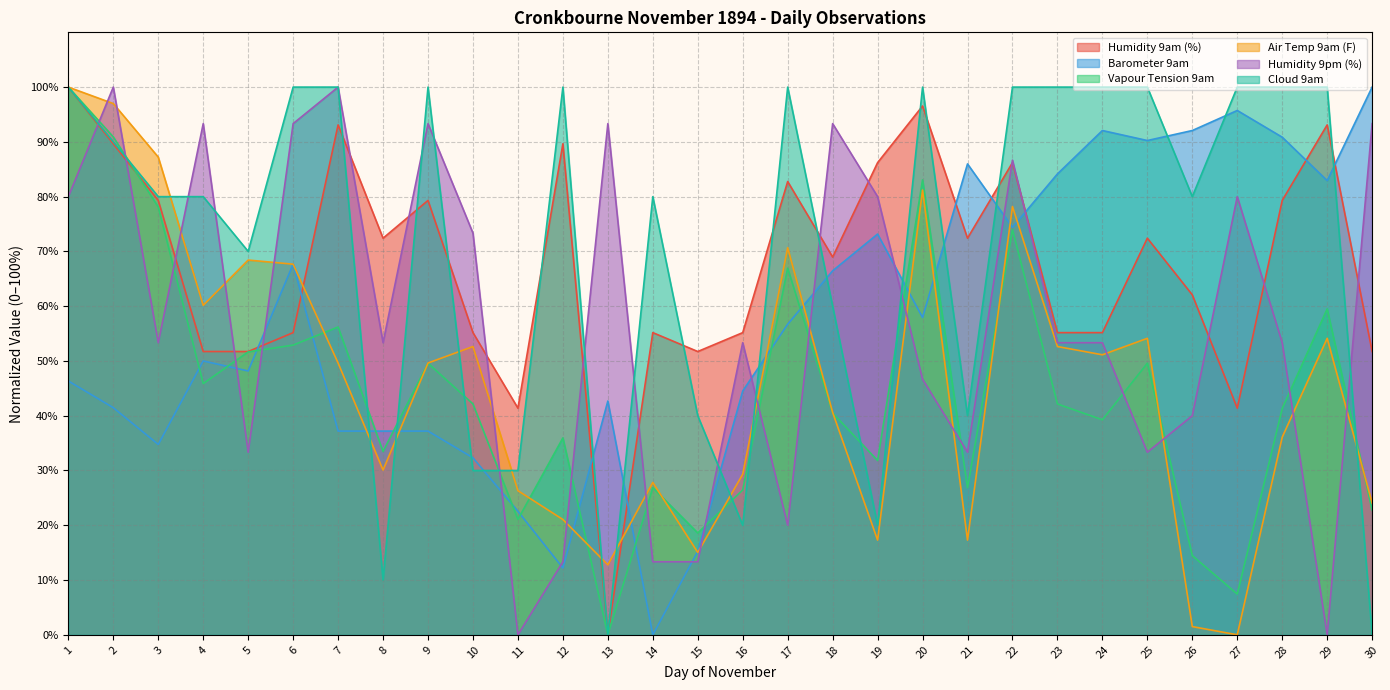

Between 17 and 8, which is larger?

17